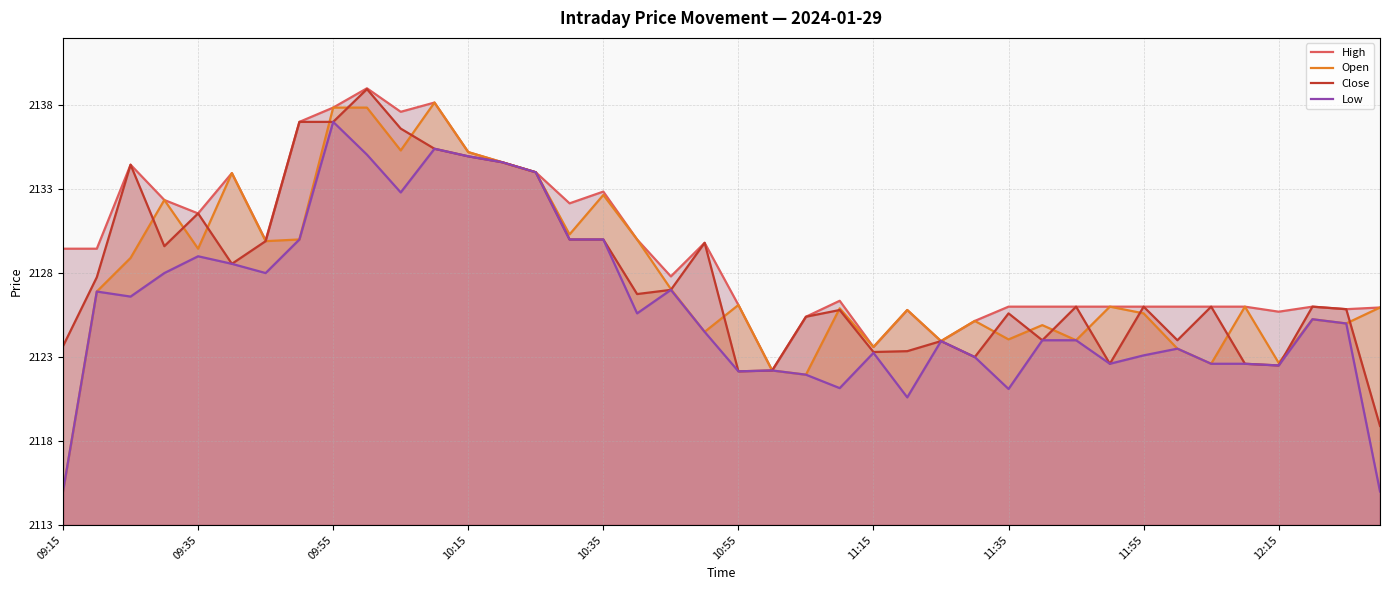

What is the highest value of the Open series?

2138.2